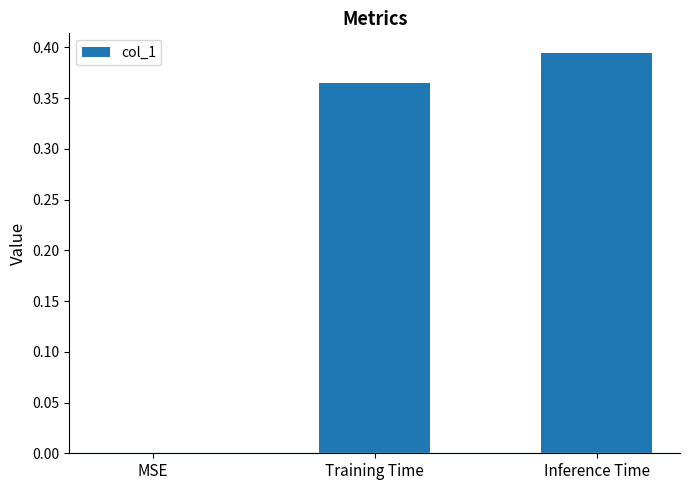

Which has a higher value, Inference Time or MSE?

Inference Time